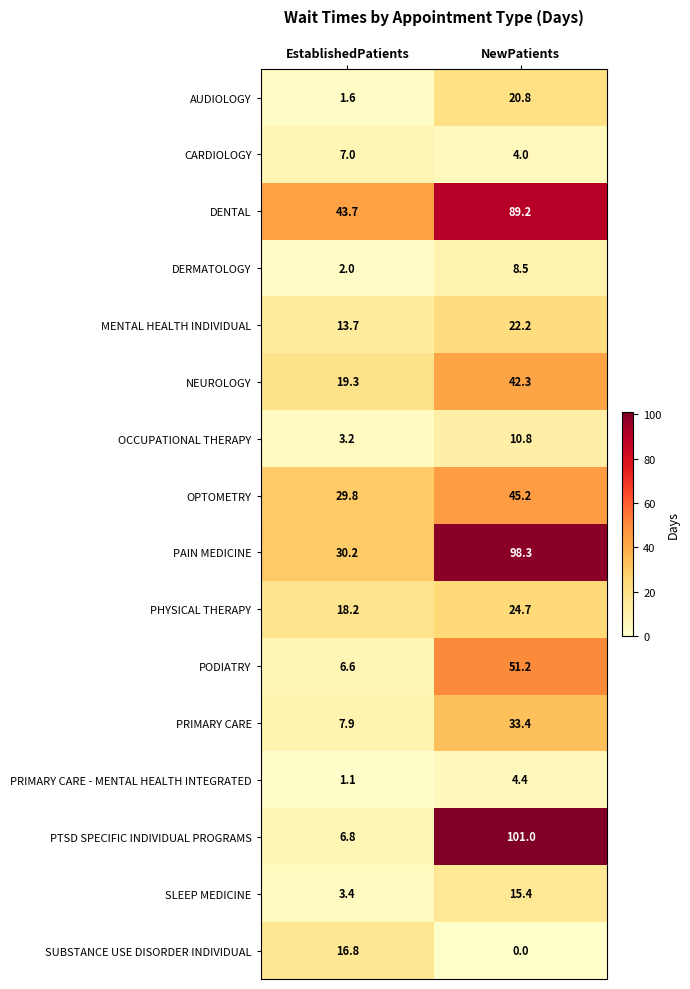

At which label does DENTAL first exceed 89?

NewPatients